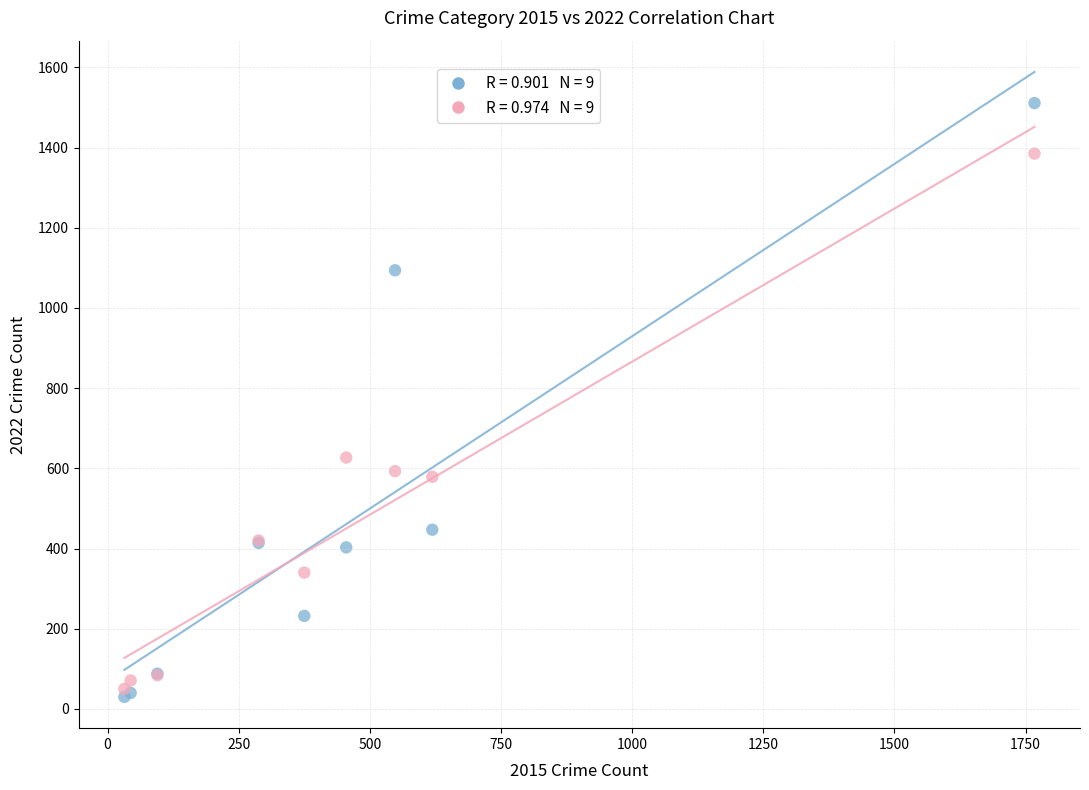

Across all series, what Y value is closest to 770?

627